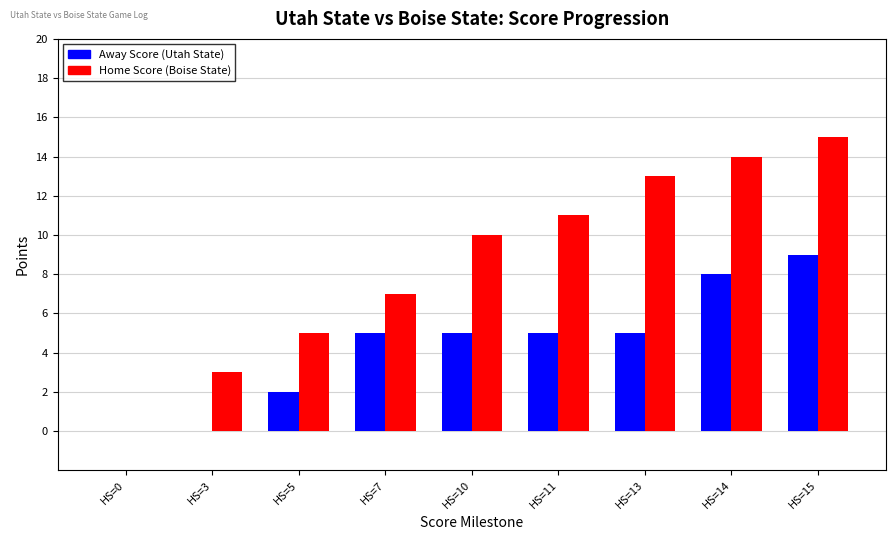

Which series changed the most between HS=13 and HS=14?

Away Score (Utah State)